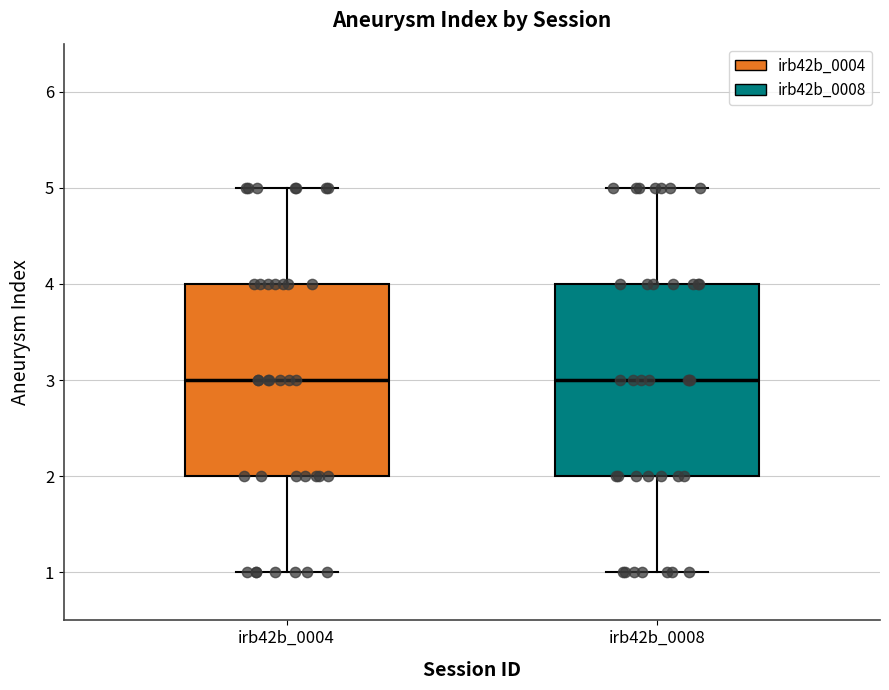

Reading left to right, read every box against the y-axis: the position of its median line, the range the box covers, and the ends of its whiskers. The values are not printed on the chart, so give them approximately, as read against the axis.

irb42b_0004: median 3, box 2 to 4, whiskers 1 to 5
irb42b_0008: median 3, box 2 to 4, whiskers 1 to 5